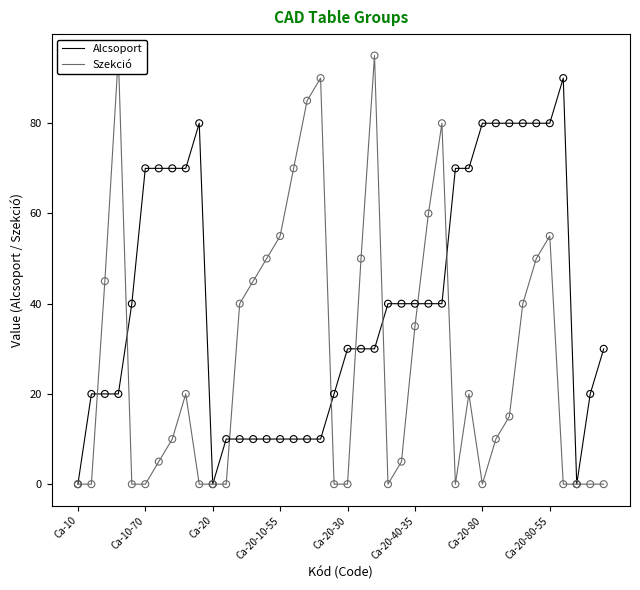

Which series has the largest Y range (max minus min)?

Szekció